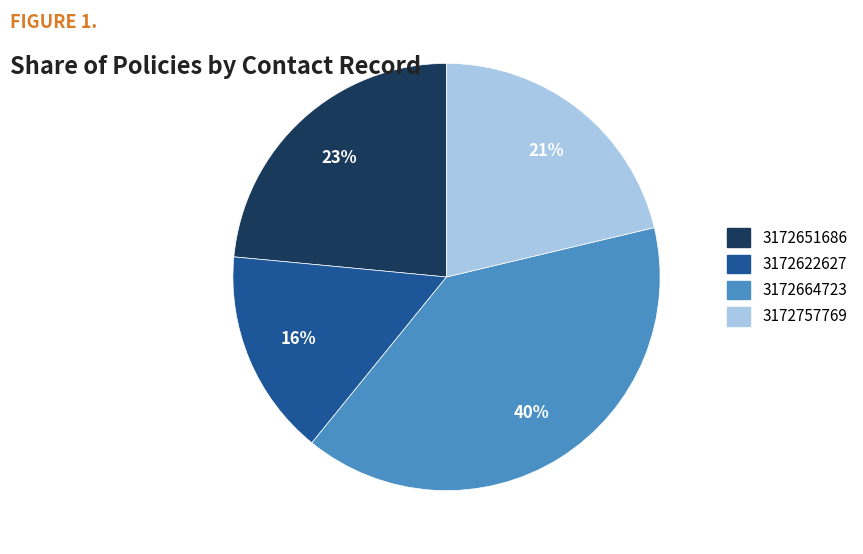

How many slices are in this pie chart?

4